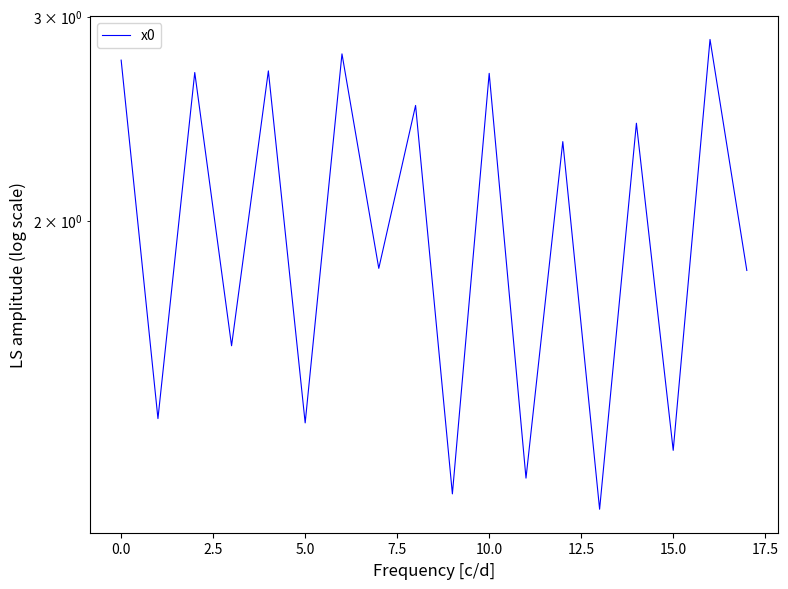

How many series are shown in this chart?

1